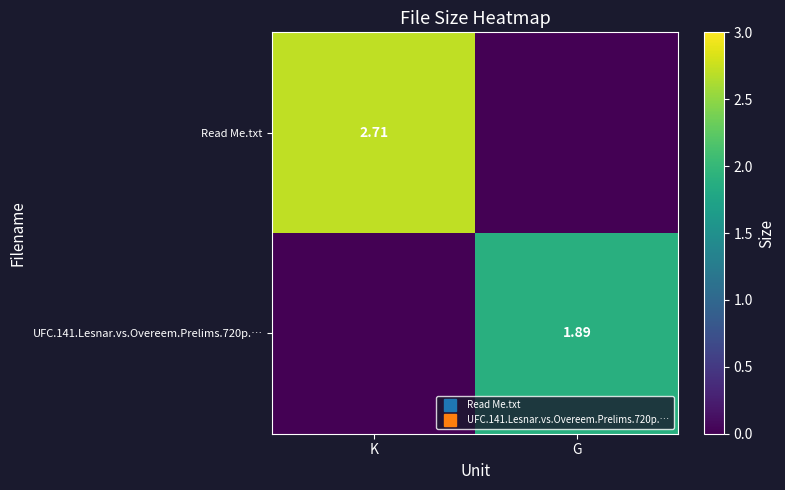

Is the value of Read Me.txt at K greater than the value of UFC.141.Lesnar.vs.Overeem.Prelims.720p.… at G?

Yes